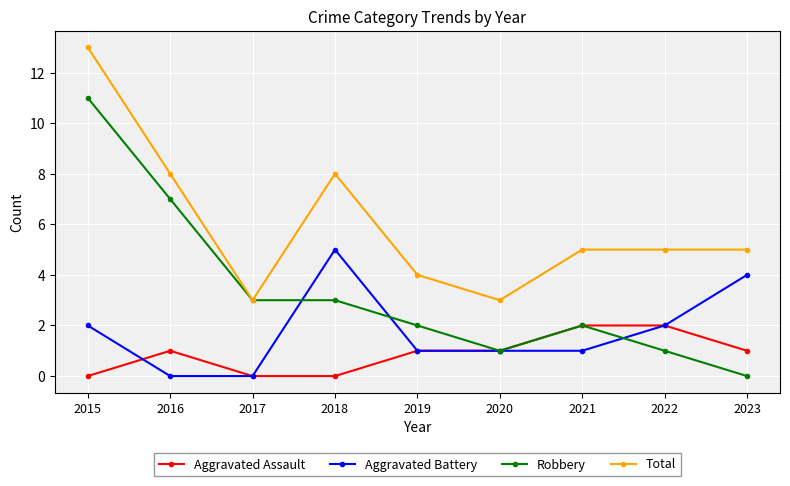

Is the value of Total at 2016 greater than the value of Robbery at 2019?

Yes